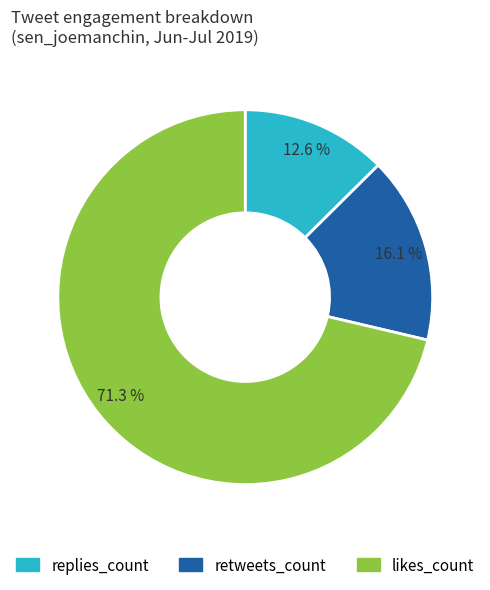

Which category has the smallest portion of the pie?

replies_count